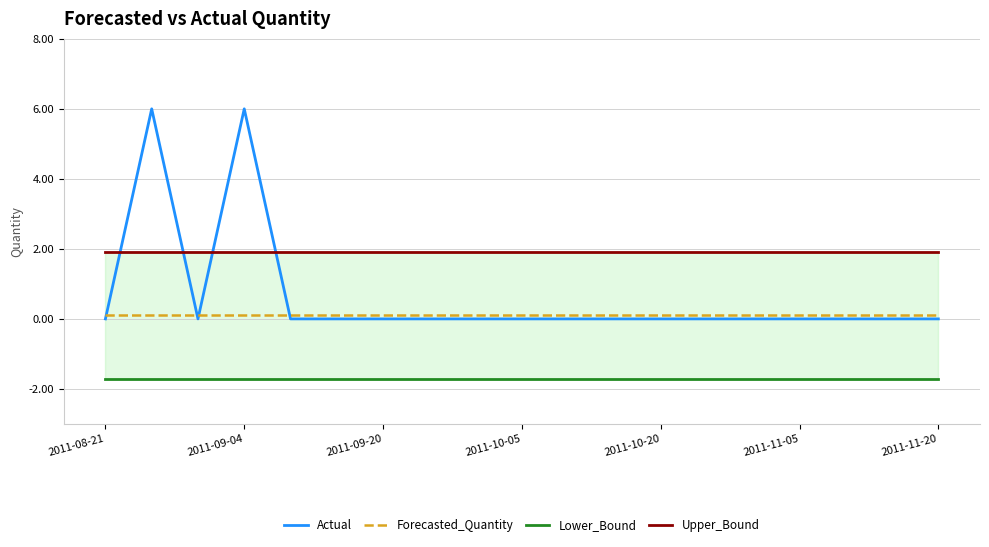

True or false: Upper_Bound and Forecasted_Quantity intersect in this chart.

False